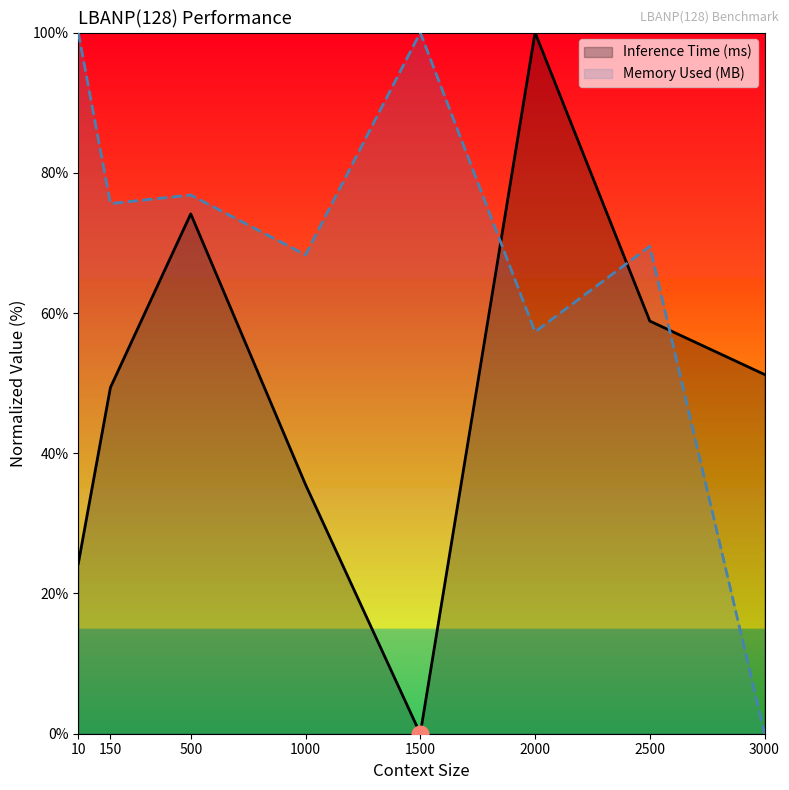

Reading left to right, list all the values displayed in this chart.

Inference Time (ms): 10=24.2	150=49.4	500=74.1	1000=35.5	1500=0.0	2000=100.0	2500=58.9	3000=51.2
Memory Used (MB): 10=100.0	150=75.6	500=76.8	1000=68.3	1500=100.0	2000=57.3	2500=69.5	3000=0.0